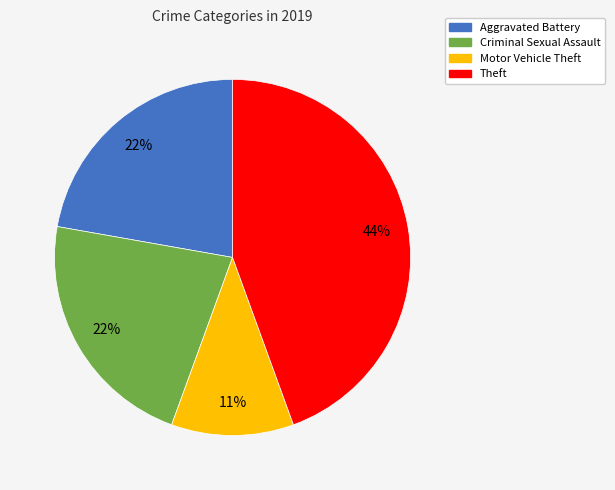

The Motor Vehicle Theft slice represents 20% of the pie. True or false?

False